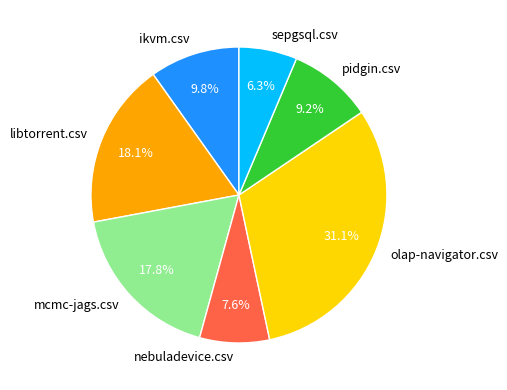

Between ikvm.csv and olap-navigator.csv, which is larger?

olap-navigator.csv